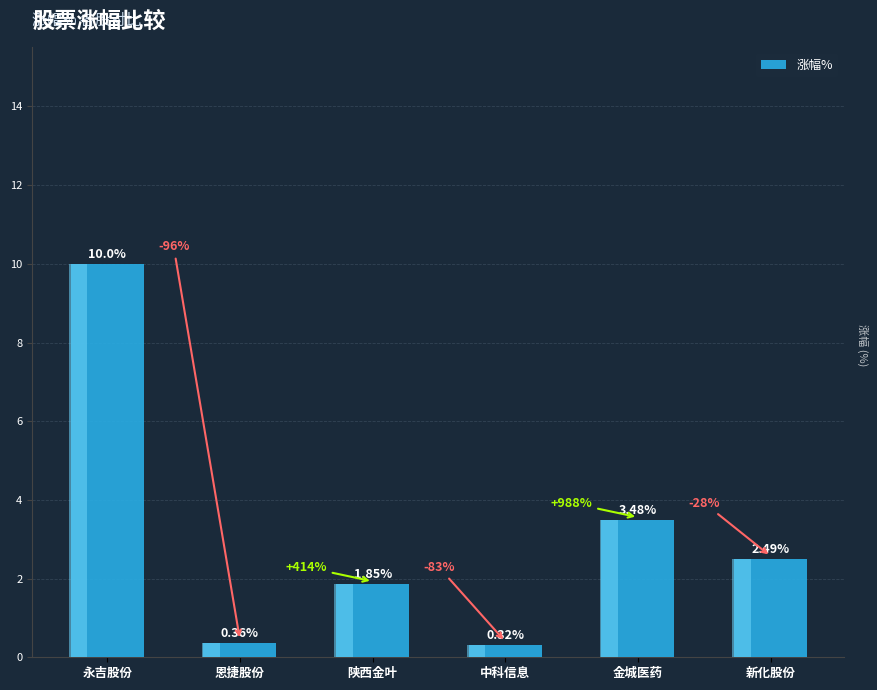

List the labels in order of value, smallest first.

中科信息, 恩捷股份, 陕西金叶, 新化股份, 金城医药, 永吉股份